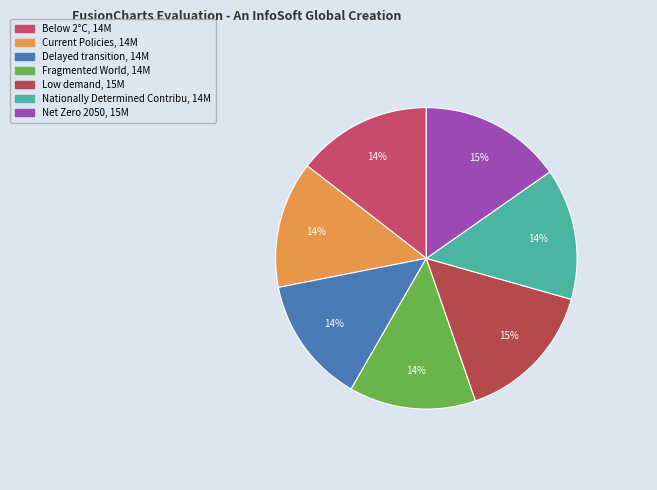

Is Low demand, 15M the majority of the pie?

No